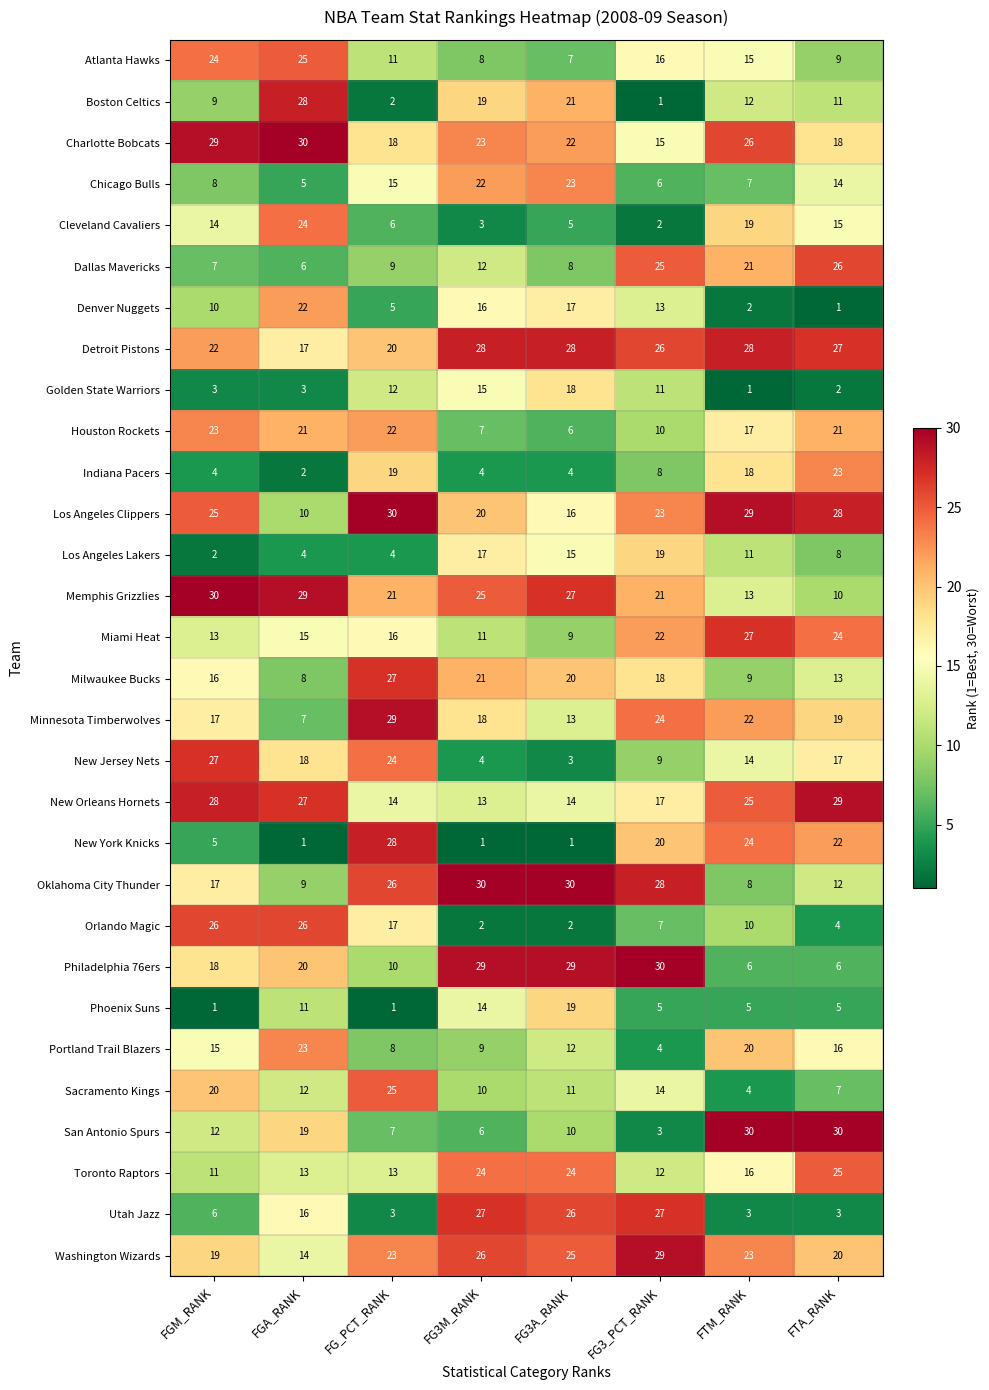

Which series changed the most between FGA_RANK and FG3M_RANK?

Orlando Magic